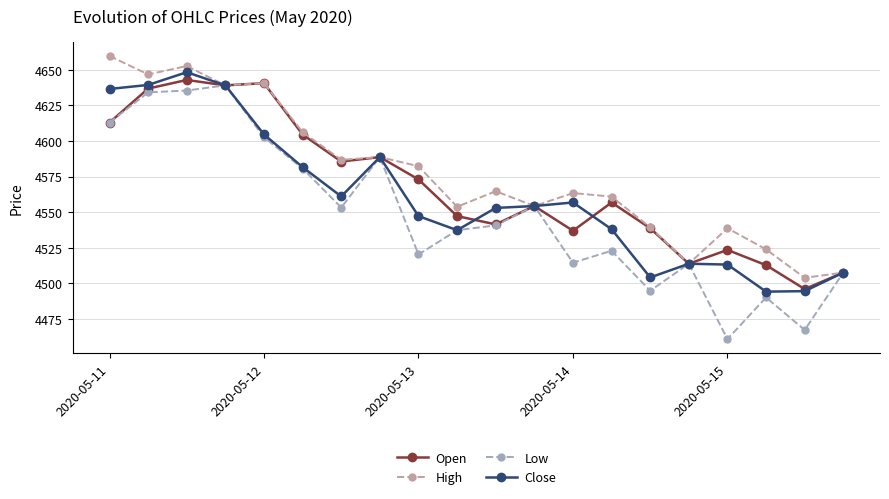

What is the difference between the maximum and minimum values in the Open series?

146.9